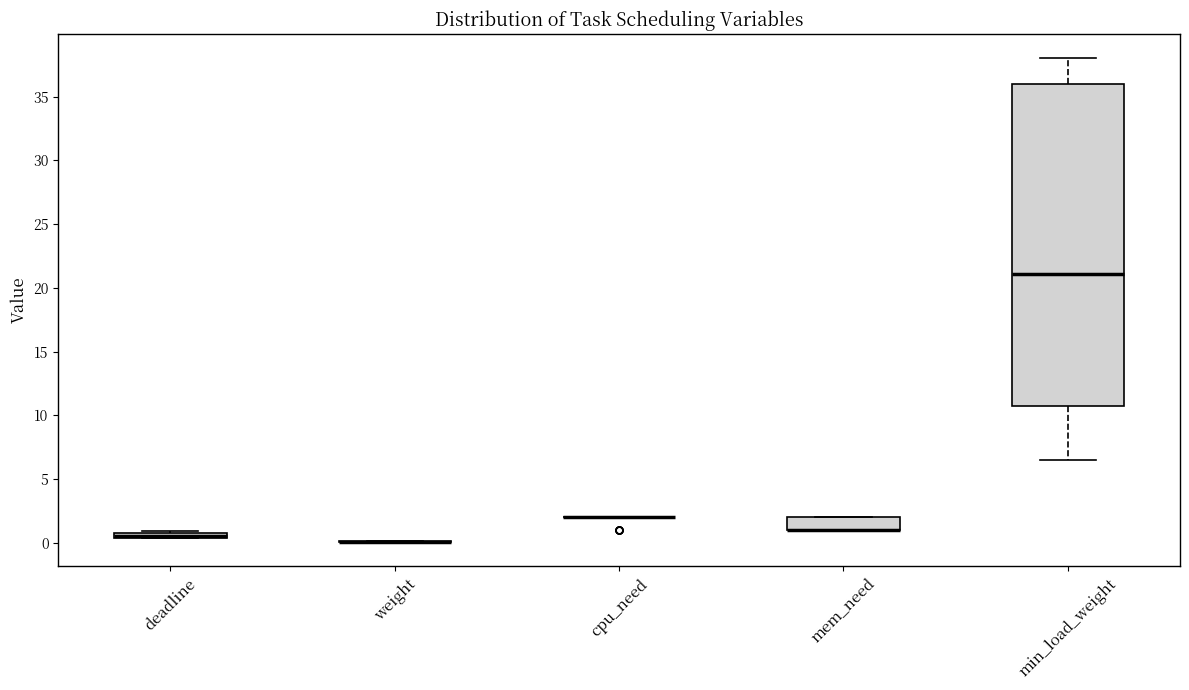

Which box is the tallest, from its lower edge to its upper edge?

min_load_weight